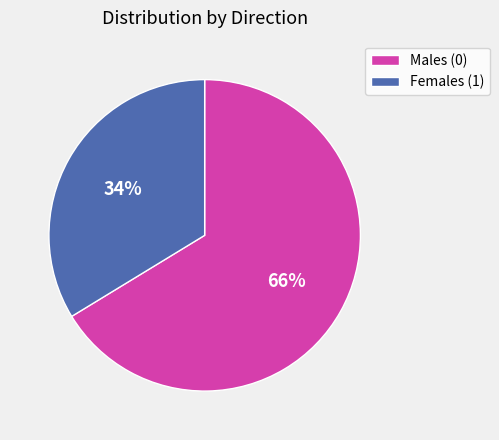

How many slices are in this pie chart?

2